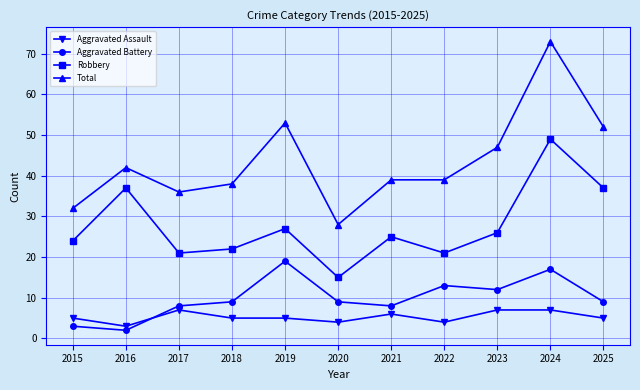

Which series has the largest total across all categories?

Total